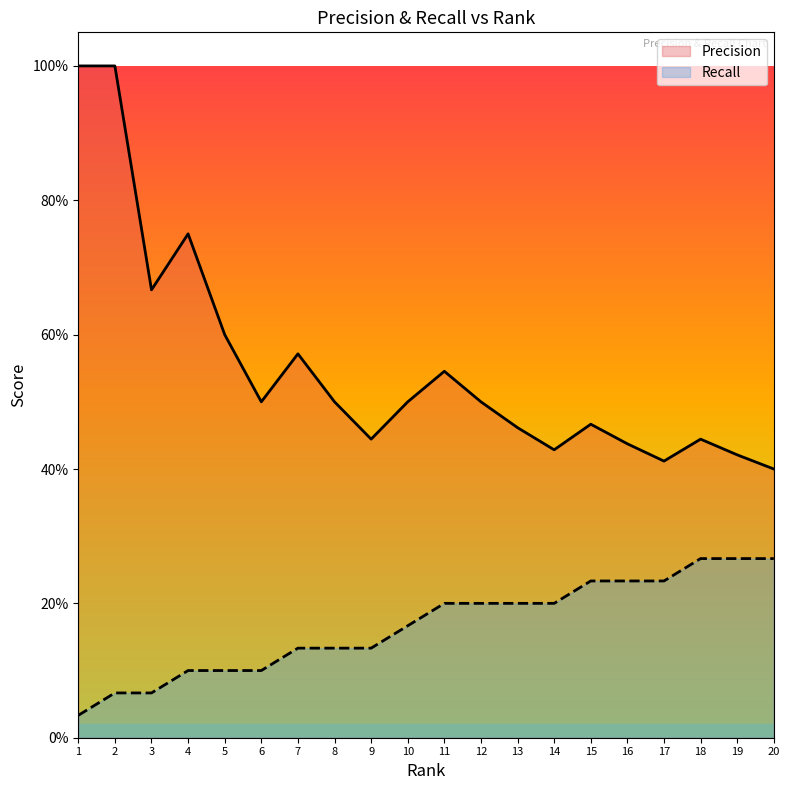

Reading left to right, extract all data points from this chart.

Precision: 1.0	1.0	0.7	0.8	0.6	0.5	0.6	0.5	0.4	0.5	0.5	0.5	0.5	0.4	0.5	0.4	0.4	0.4	0.4	0.4
Recall: 0.0	0.1	0.1	0.1	0.1	0.1	0.1	0.1	0.1	0.2	0.2	0.2	0.2	0.2	0.2	0.2	0.2	0.3	0.3	0.3